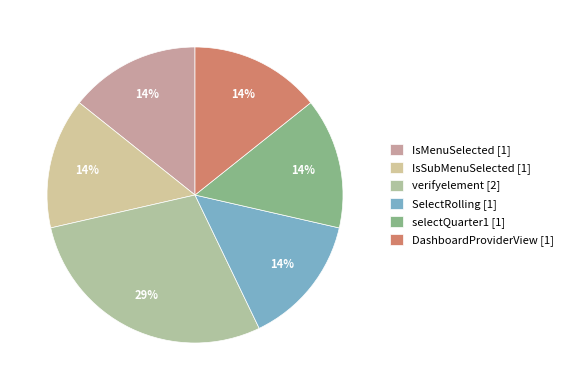

What is the change in value from verifyelement to SelectRolling?

-1